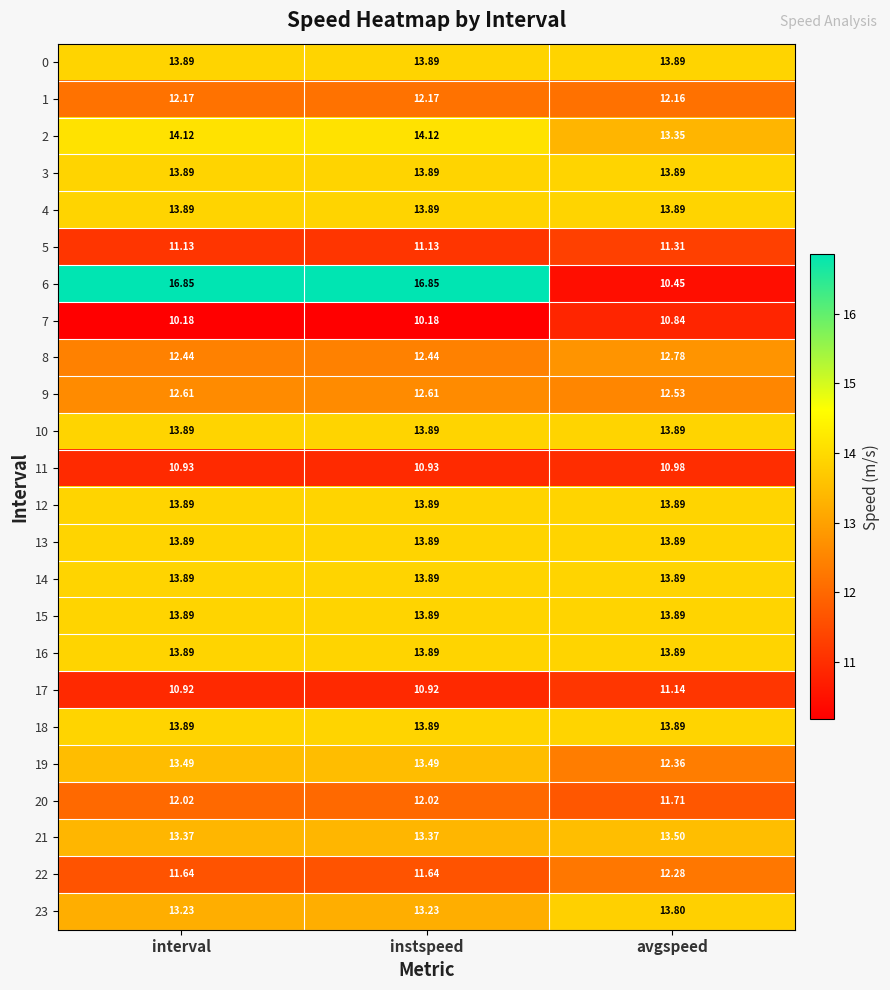

Where is 6 nearest to the value 13?

avgspeed